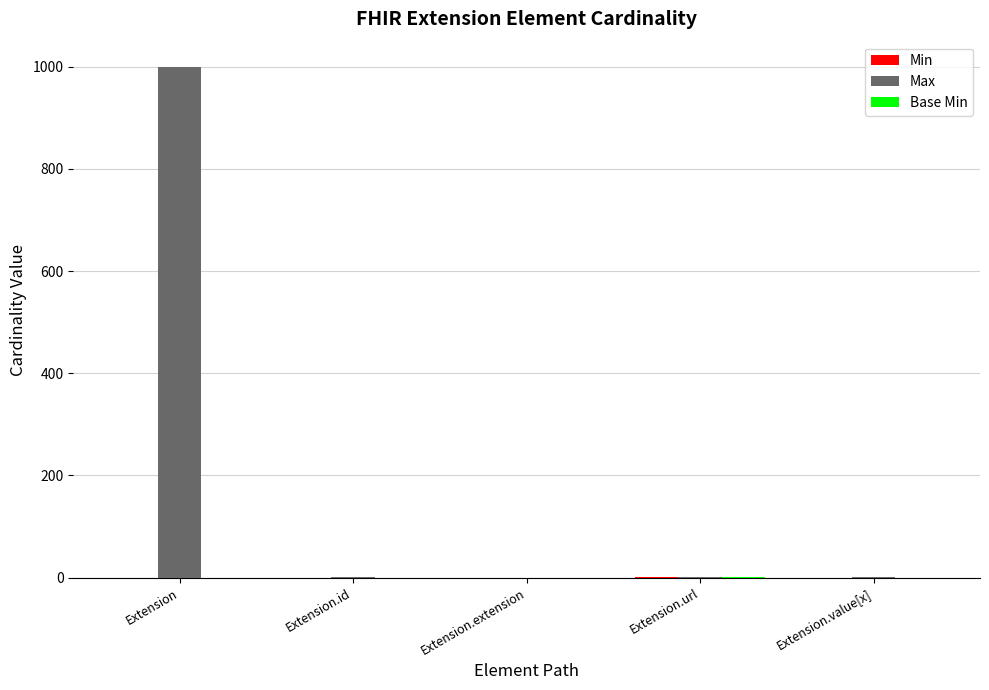

At which category is the sum across all series the highest?

Extension